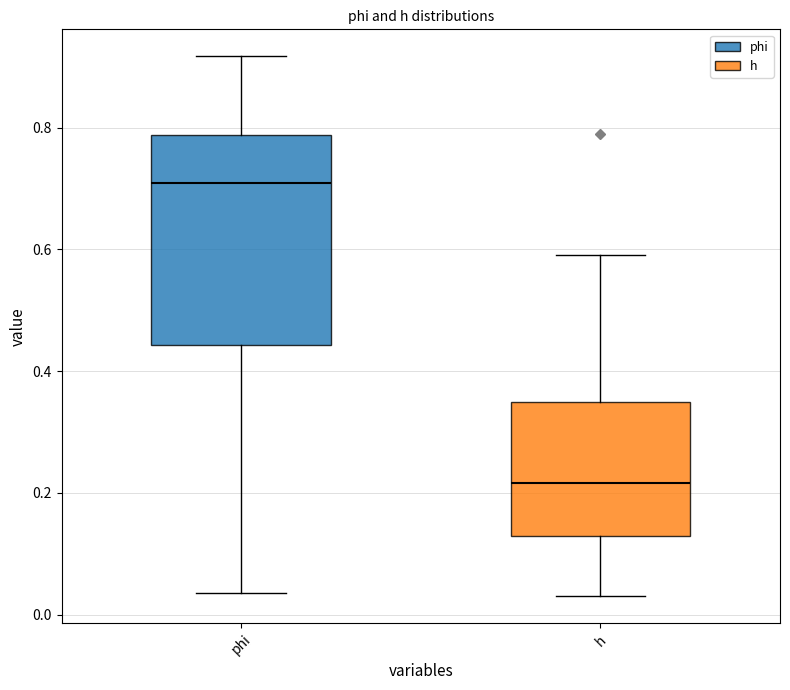

Reading left to right, read every box against the y-axis: the position of its median line, the range the box covers, and the ends of its whiskers. The values are not printed on the chart, so give them approximately, as read against the axis.

phi: median 0.70, box 0.44 to 0.78, whiskers 0.04 to 0.92
h: median 0.22, box 0.12 to 0.34, whiskers 0.04 to 0.60